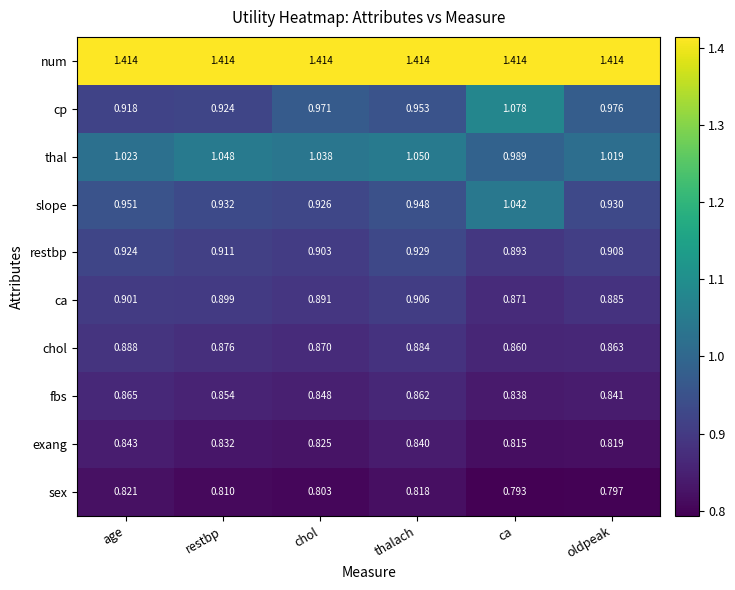

Rank the series by their maximum value, from highest to lowest.

num, cp, thal, slope, restbp, ca, chol, fbs, exang, sex